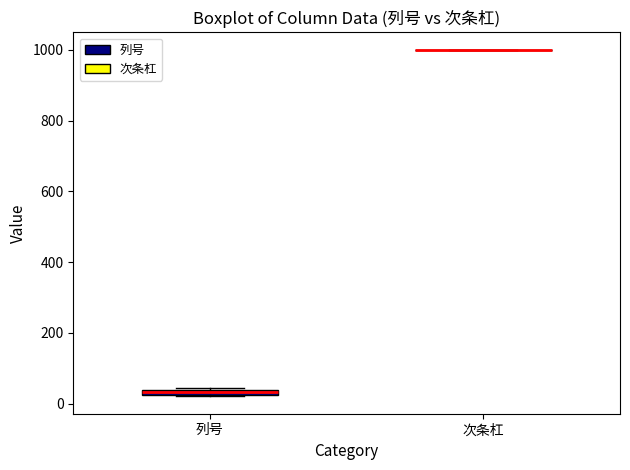

Where is the lower edge of the box for 列号 on the y-axis? The values are not printed on the chart, so give them approximately, as read against the axis.

20